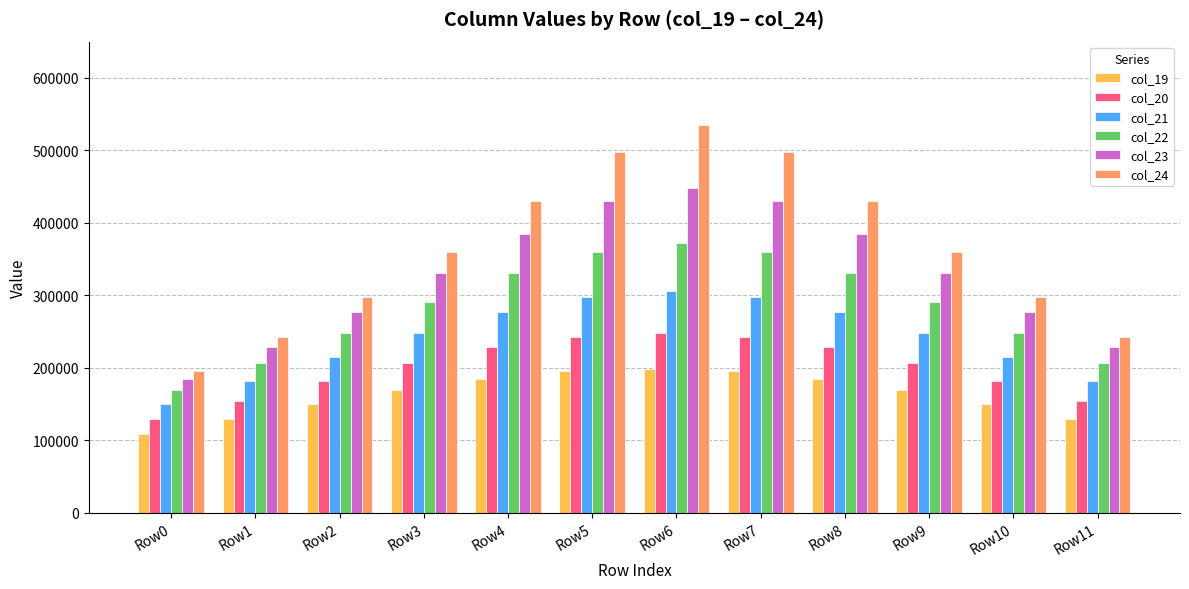

The value of col_22 at Row10 is 139482. True or false?

False